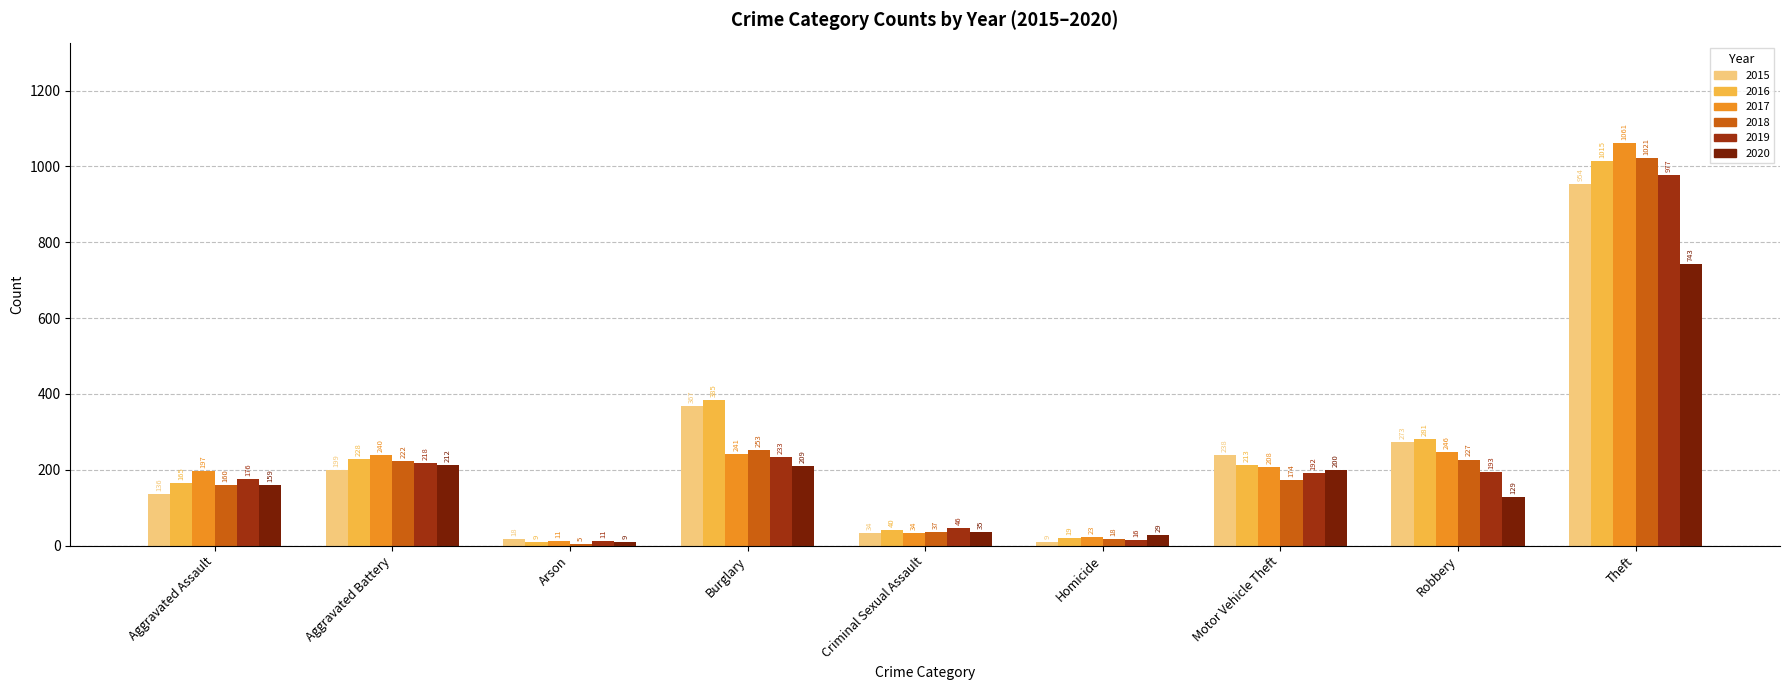

The 2020 series shows 60 at Aggravated Assault. True or false?

False